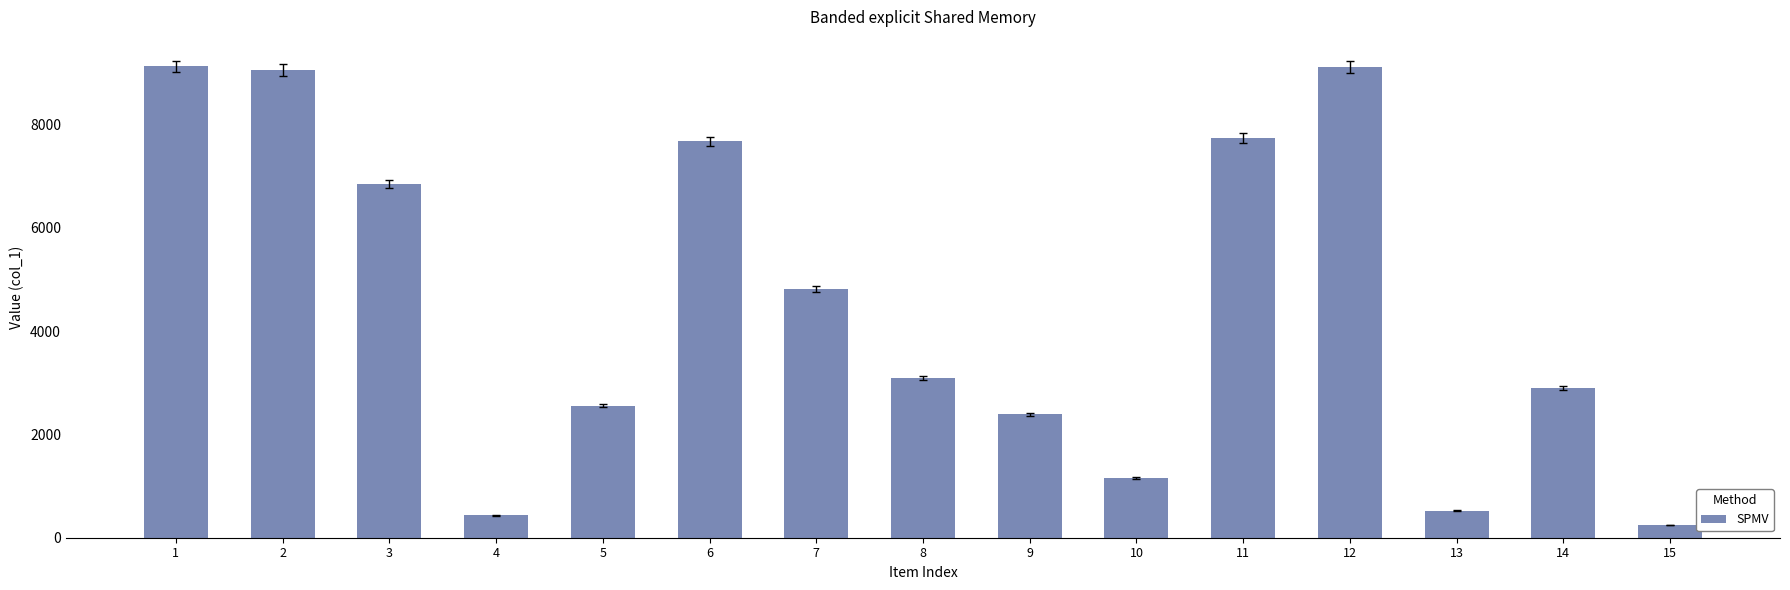

Between 2 and 9, which is larger?

2